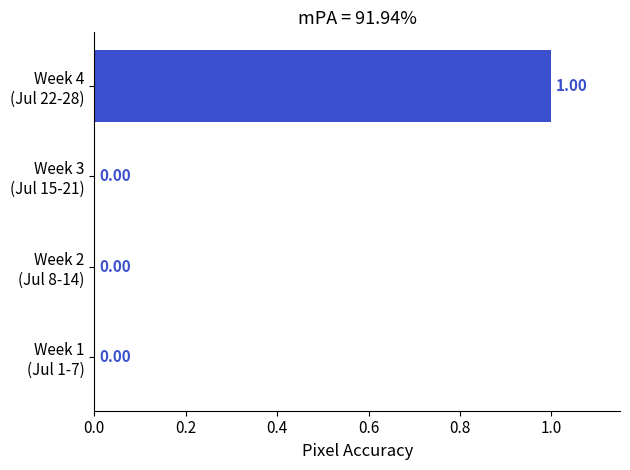

Are the bars horizontal?

Yes